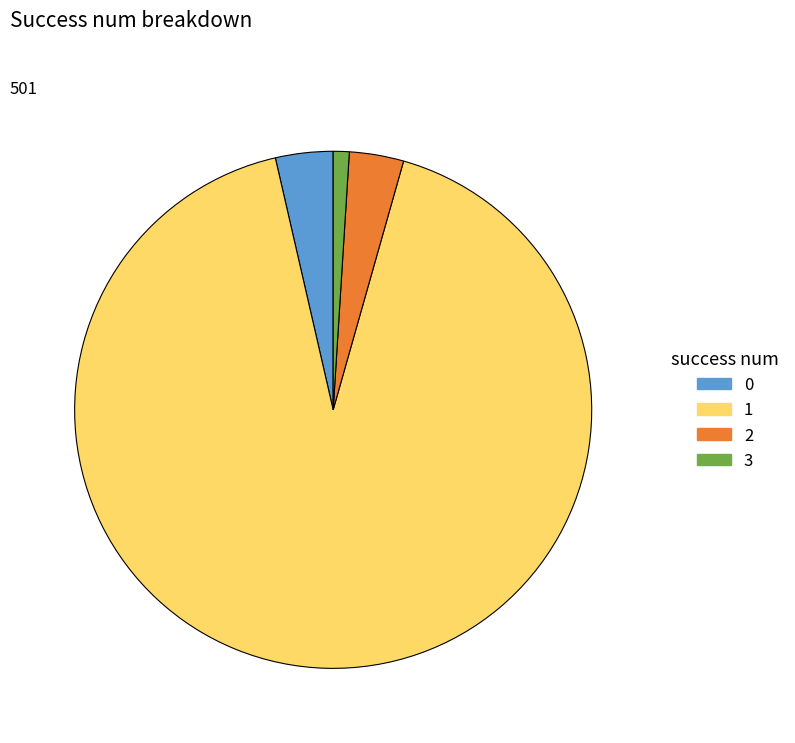

True or false: 3 accounts for 97% of the total.

False